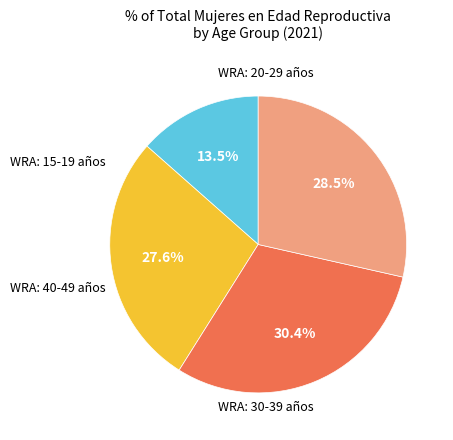

Is there a majority slice in this chart?

No